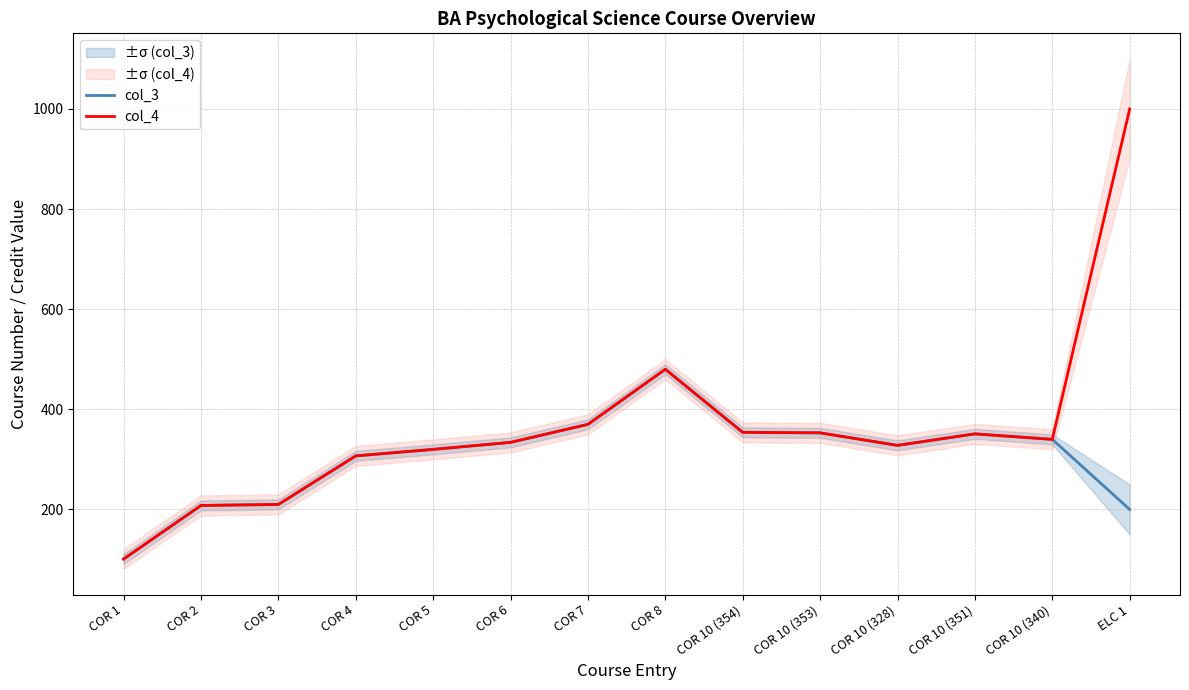

What is the sum of the col_3 values at COR 5 and COR 10 (353)?

673